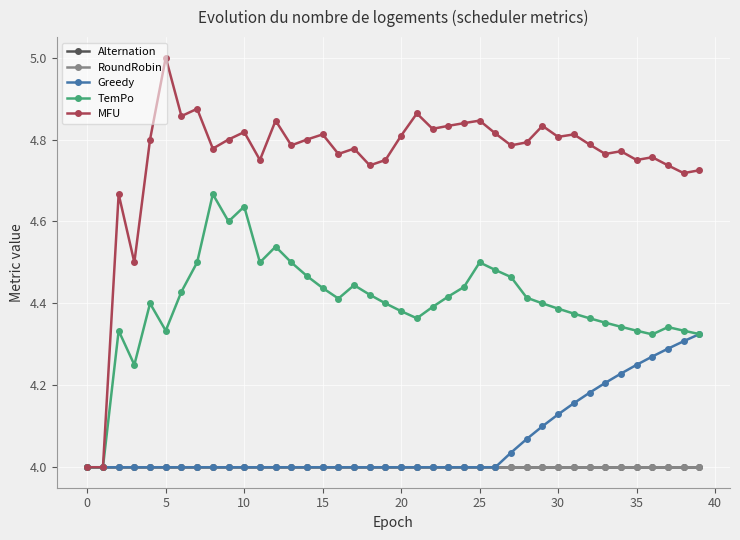

Is this an area chart (filled region under the line)?

No